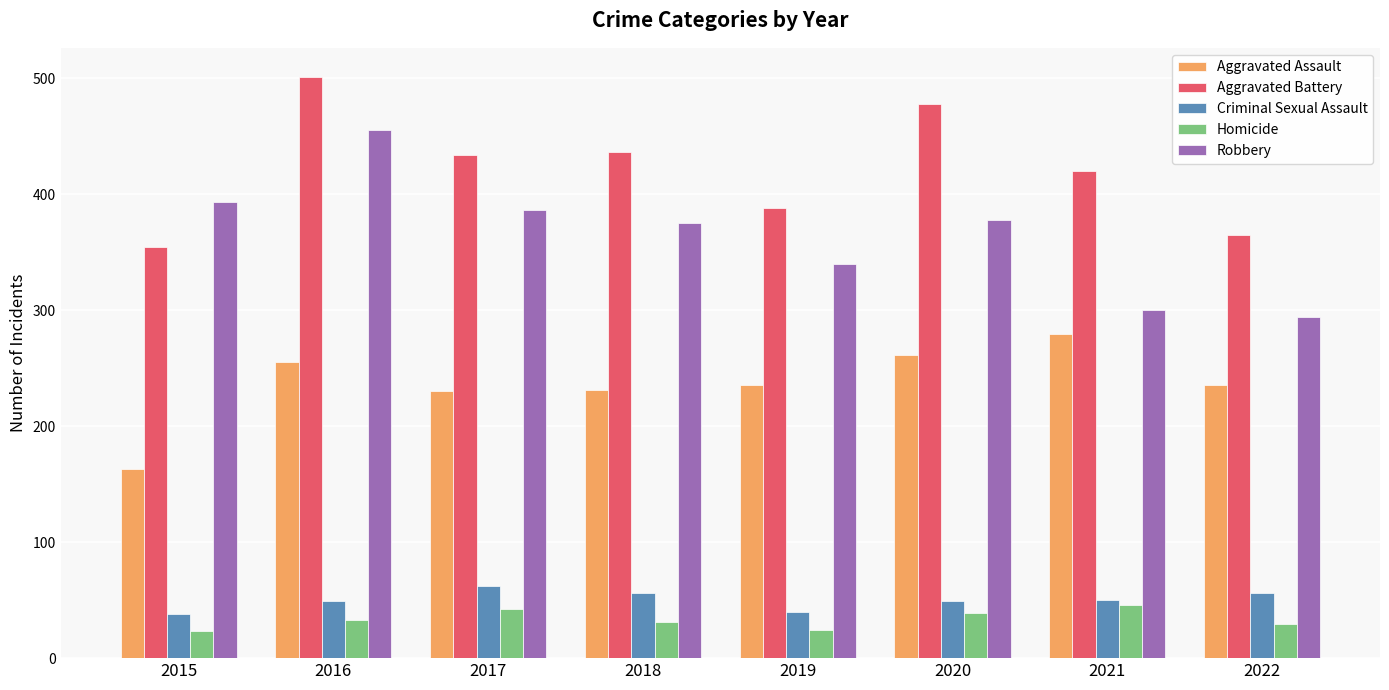

List the series in order of their peak value, lowest first.

Homicide, Criminal Sexual Assault, Aggravated Assault, Robbery, Aggravated Battery